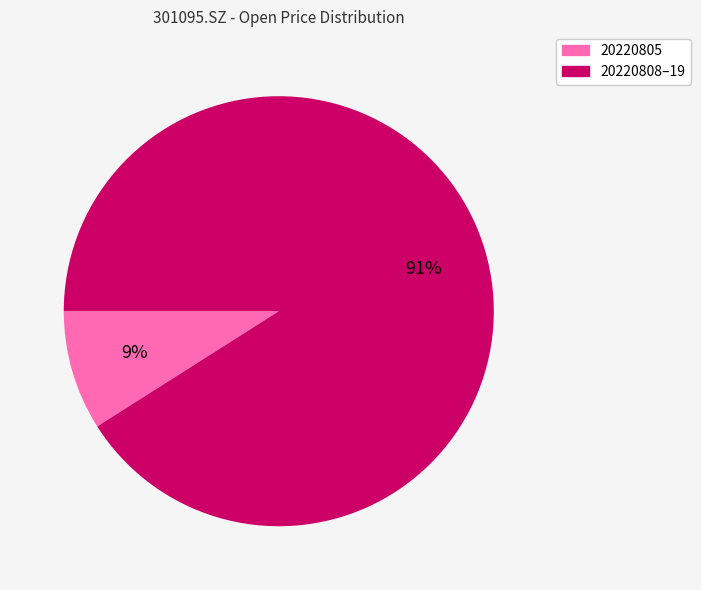

To the nearest percent, what percentage of the pie is 20220808–19?

91%